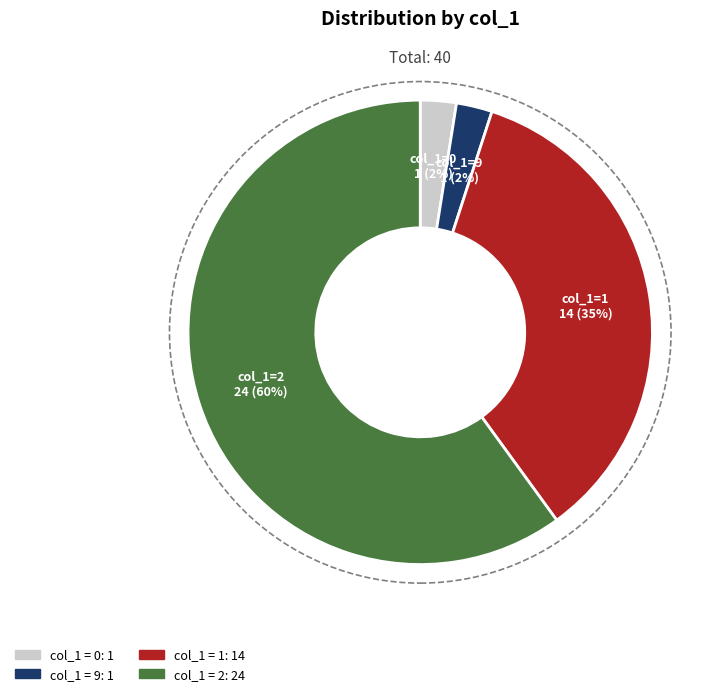

Is there a majority slice in this chart?

Yes